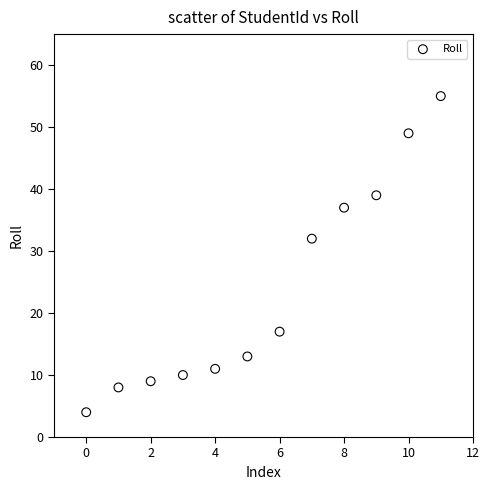

What Y value in the scatter plot is closest to 29?

32